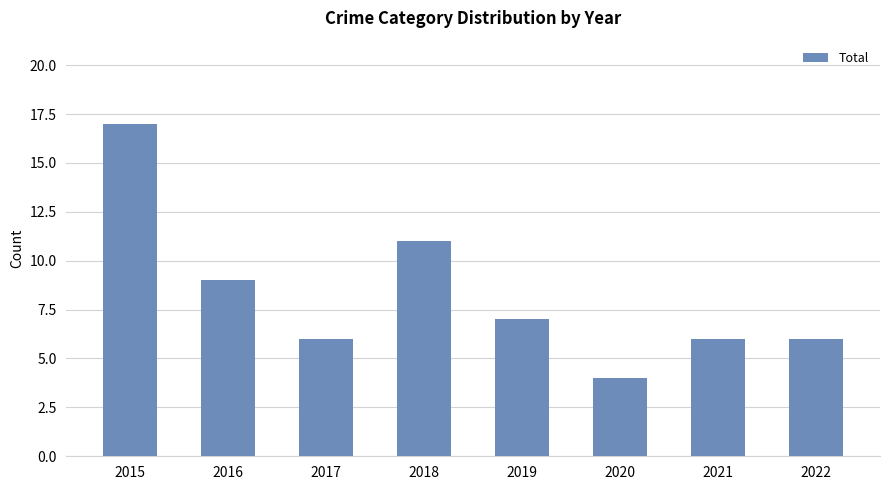

What is the value of the 1st bar from the left?

17